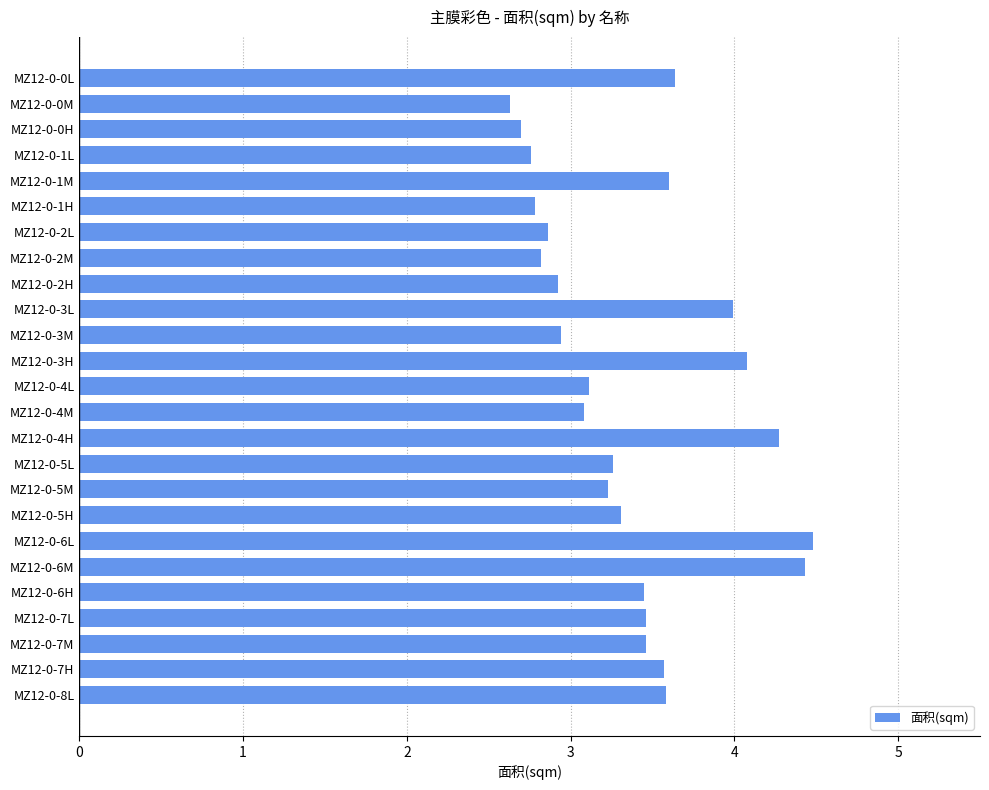

Count the number of data series in this chart.

1